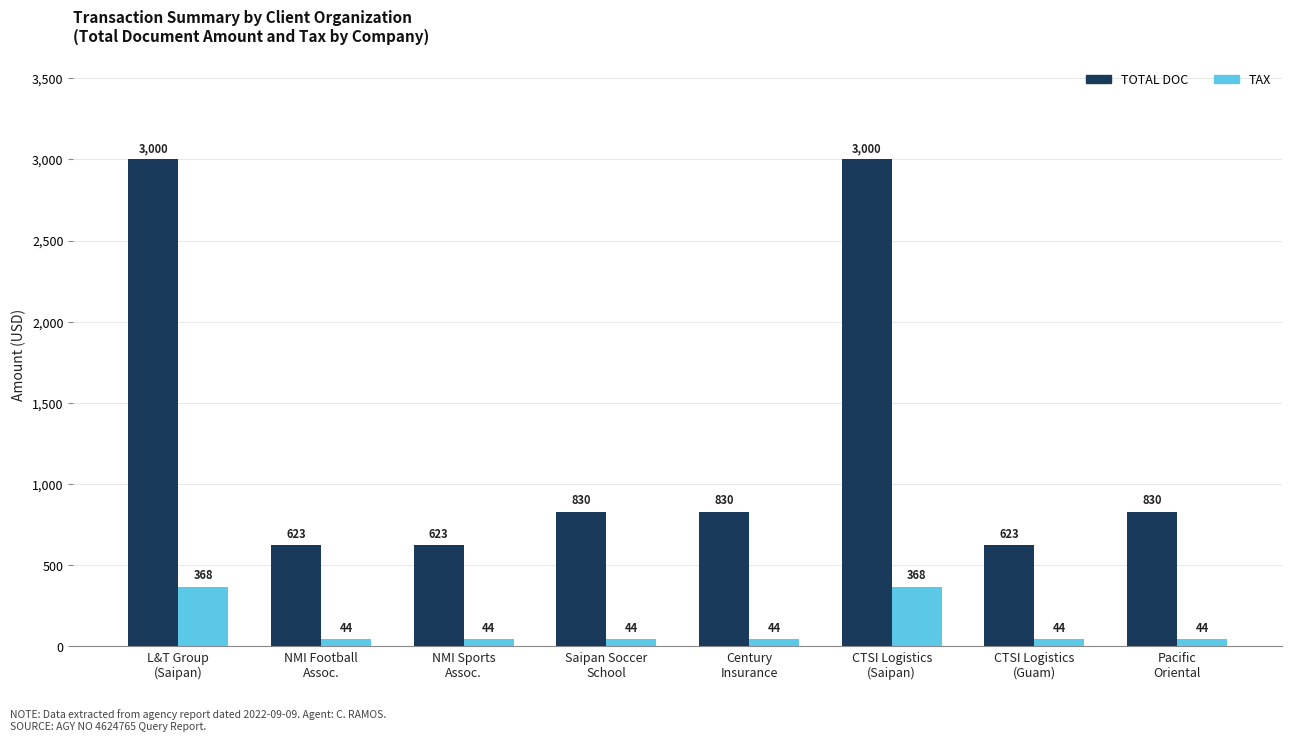

What is the value of the TAX bar at the 6th from the left?

367.7